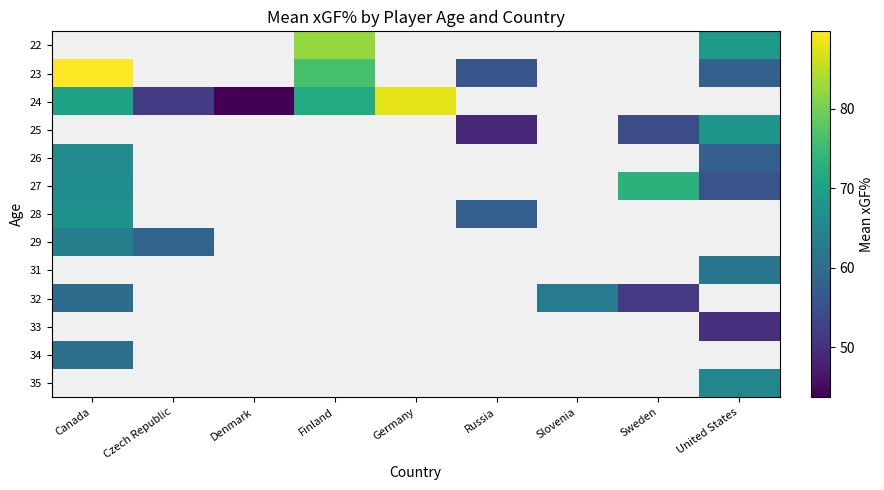

The value of 24 at Czech Republic is 51.7. True or false?

True